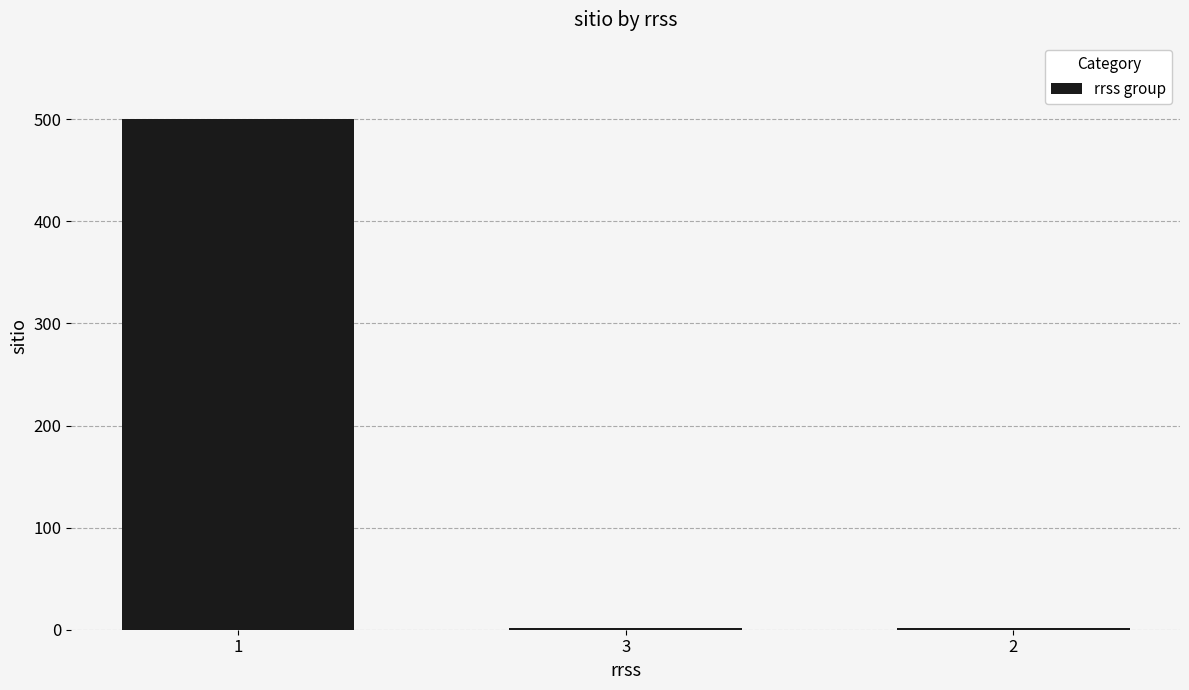

What is the average value?

168